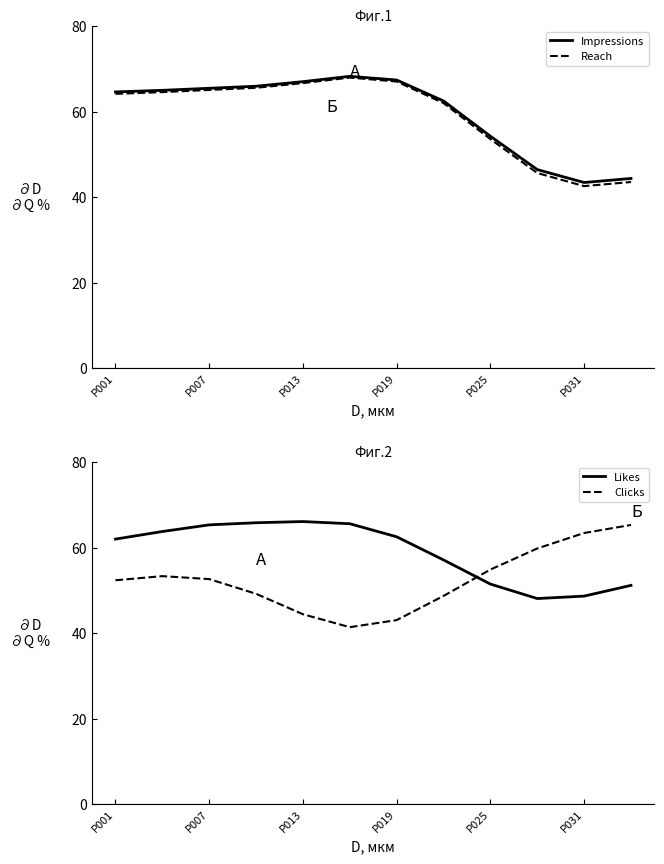

What is the label of the 12th point from the right?

P001